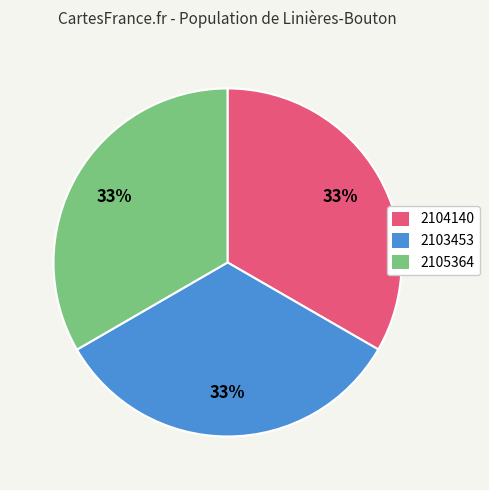

Approximately how many times larger is the value at 2105364 compared to 2104140?

1.0